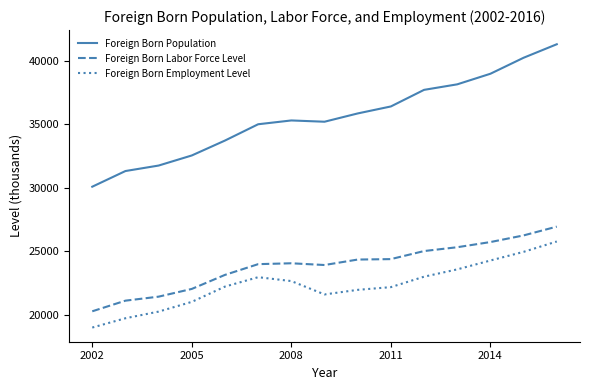

What is the difference between the maximum and minimum values in the Foreign Born Employment Level series?

6781